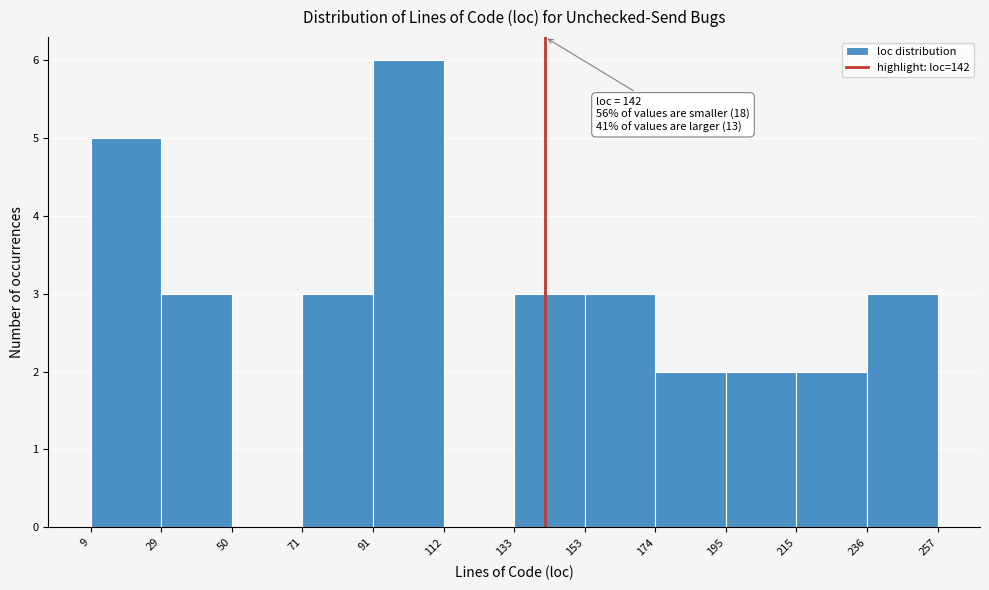

Over which range of the x-axis is the bar tallest?

91 to 112